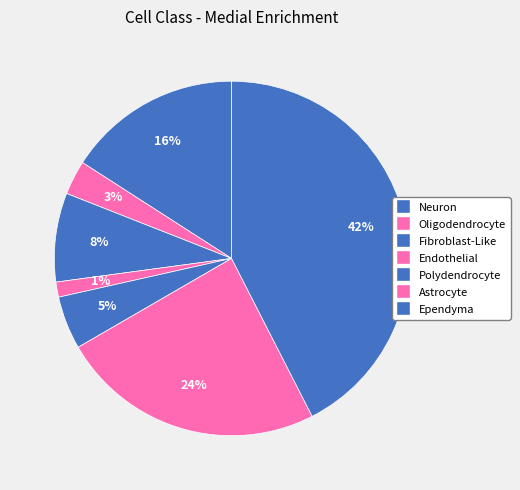

What is the smallest slice in the pie chart?

Endothelial